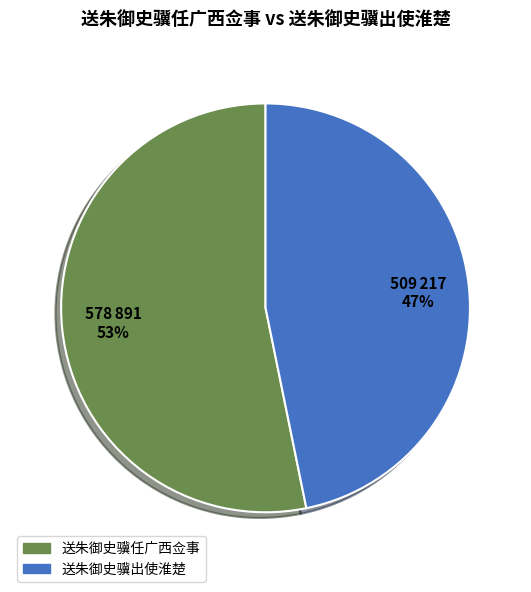

To the nearest percent, what portion does 送朱御史骥出使淮楚 represent?

47%